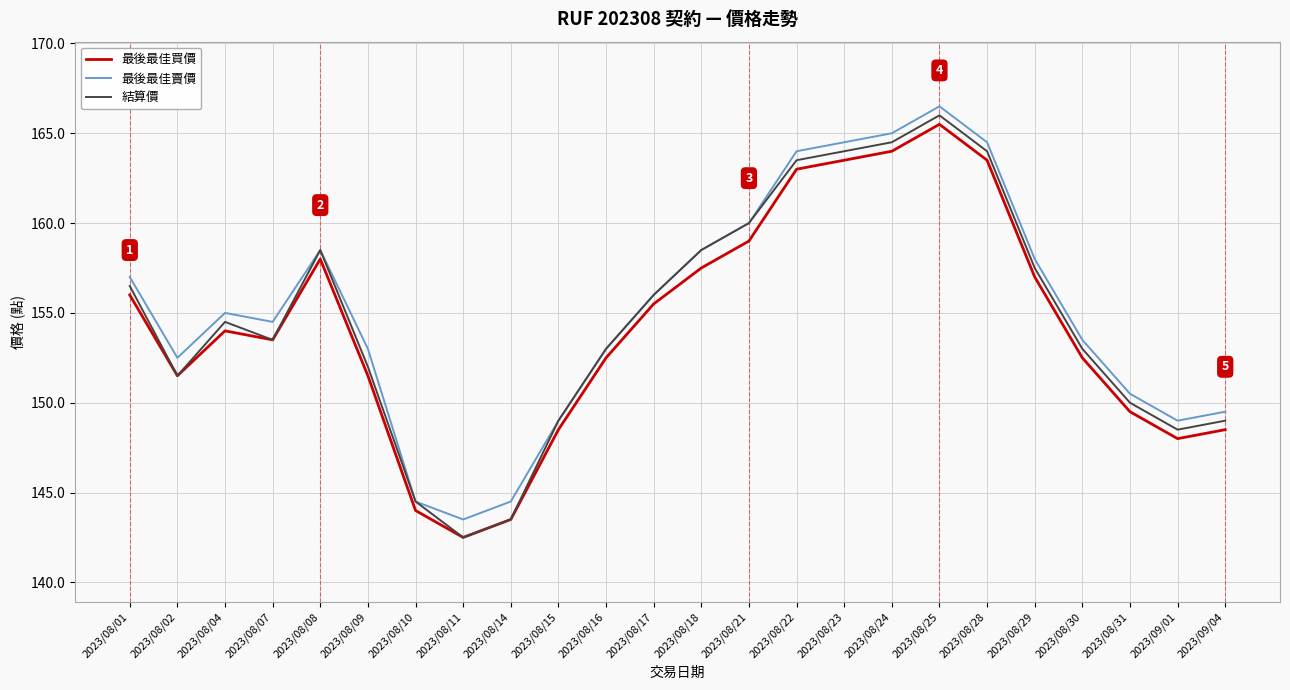

What is the total value across all series at 2023/08/24?

493.5